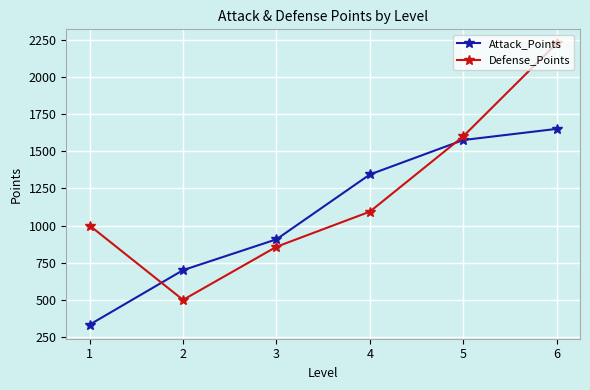

At how many categories does at least one series exceed 412?

6